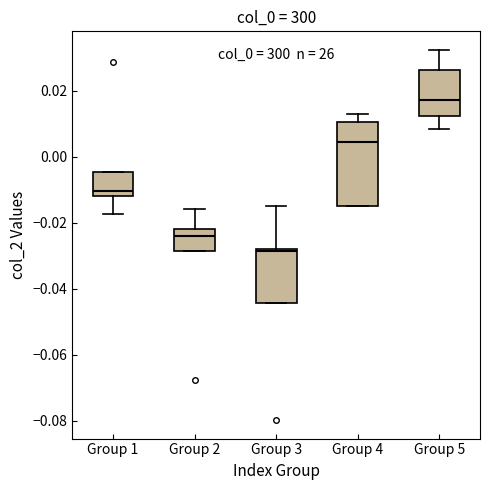

Which box's median line is the highest?

Group 5